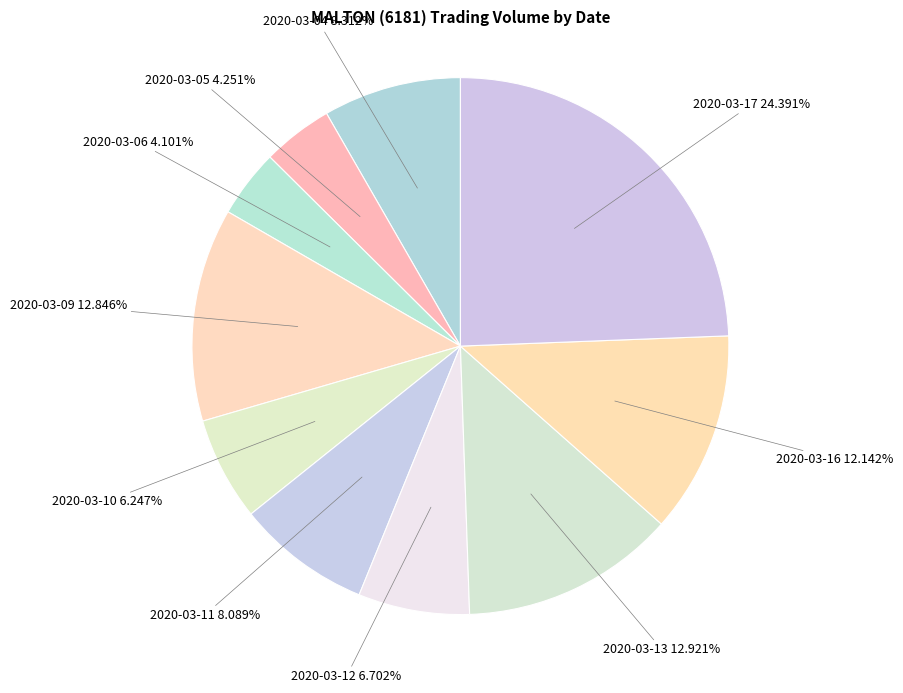

What is the ratio of the value at 2020-03-10 to the value at 2020-03-16?

0.5